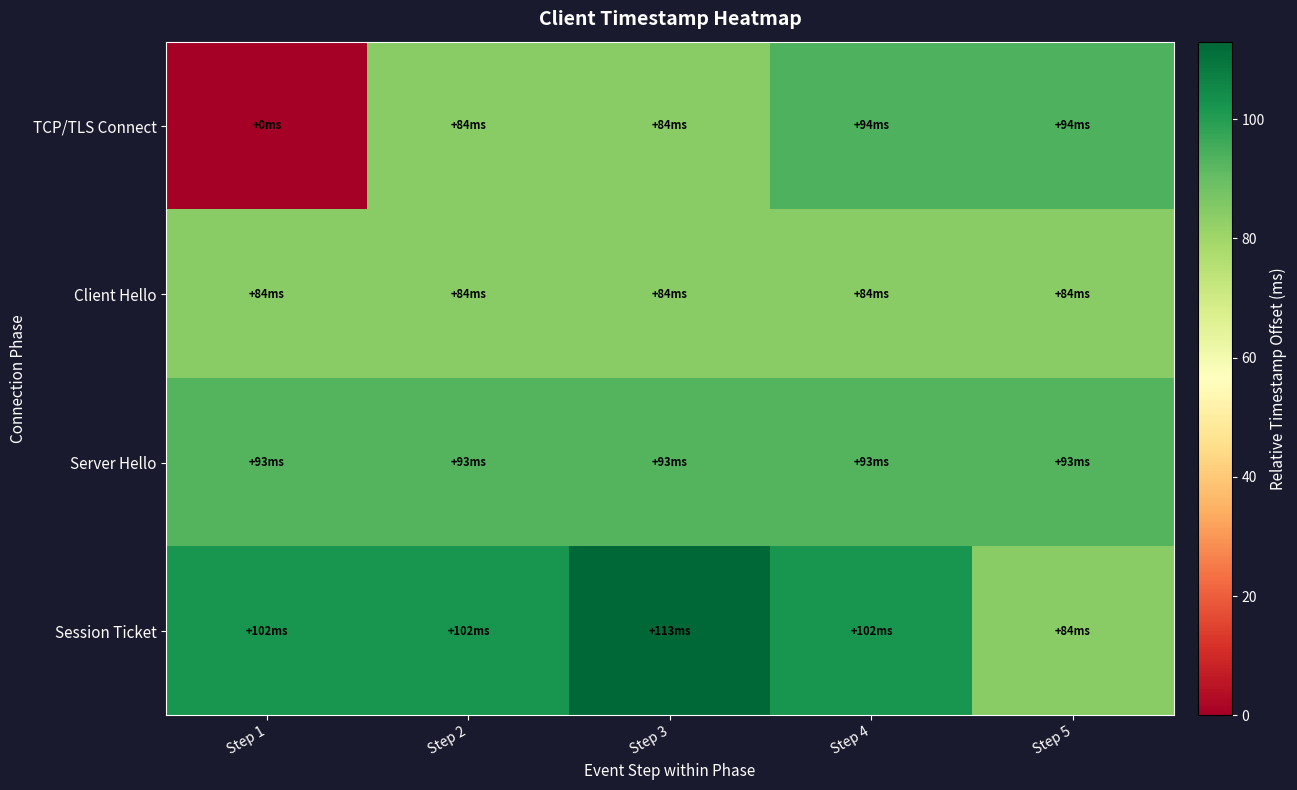

Rank the series by their average value, from highest to lowest.

Session Ticket, Server Hello, Client Hello, TCP/TLS Connect